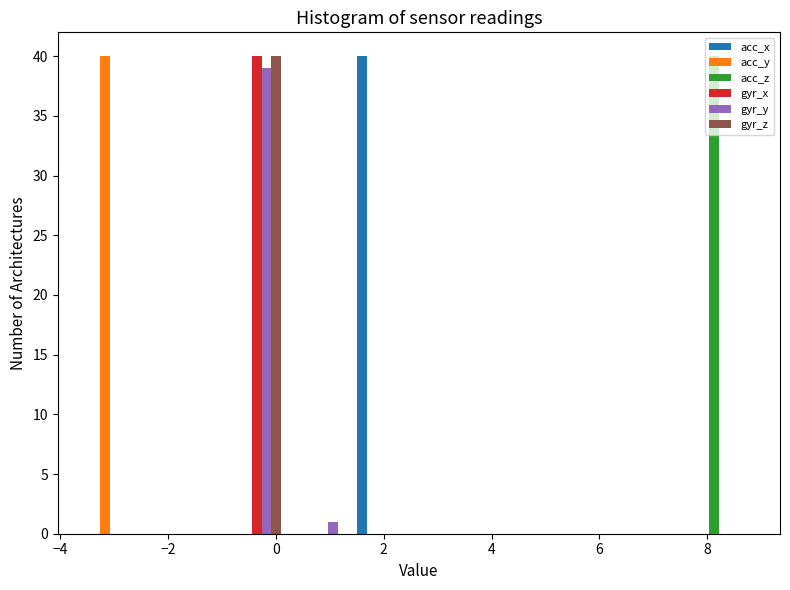

What is the height of the gyr_x bar covering -1.0 to 0.2 on the x-axis? Neither the bar edges nor the heights are printed on the chart, so give them approximately, as read against the axes.

40